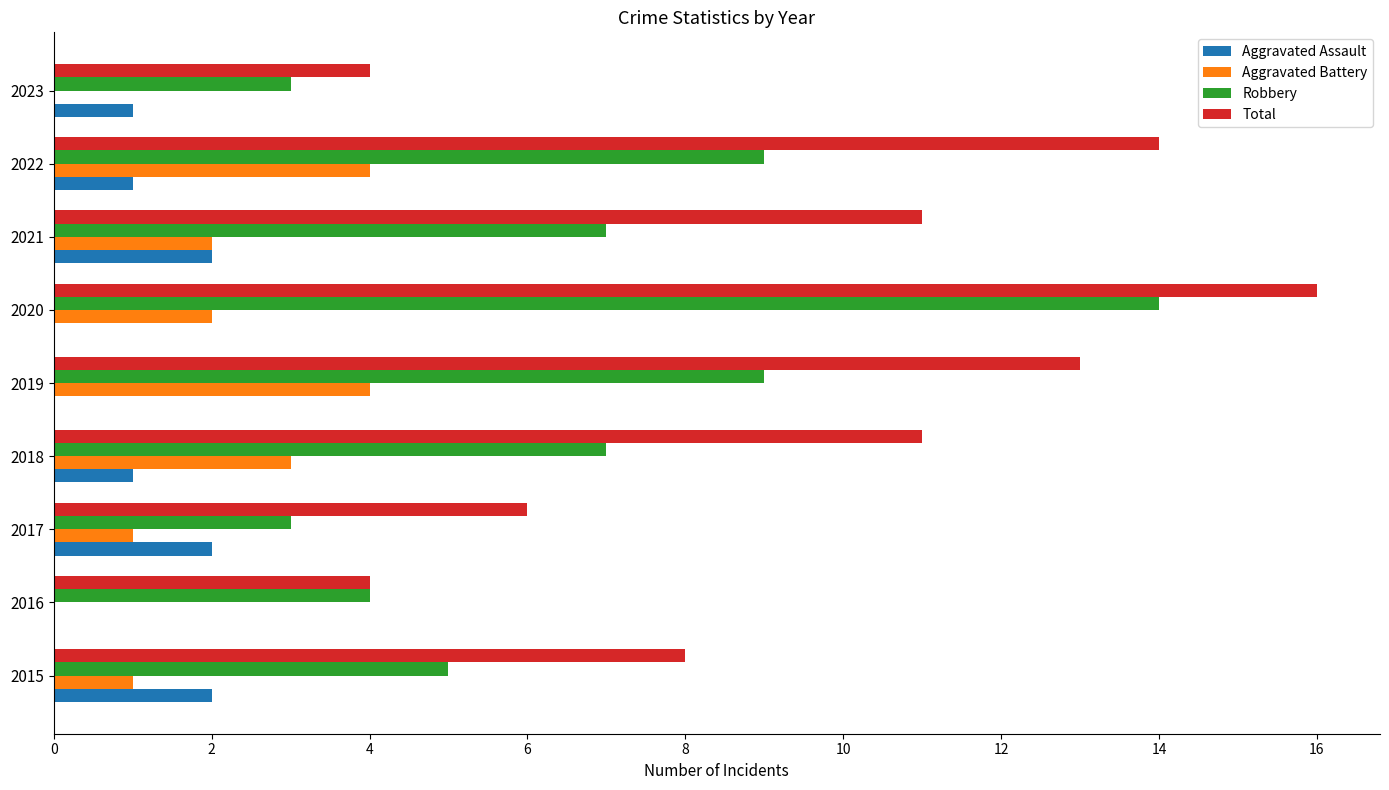

Between 2020 and 2022, which series saw the biggest shift?

Robbery